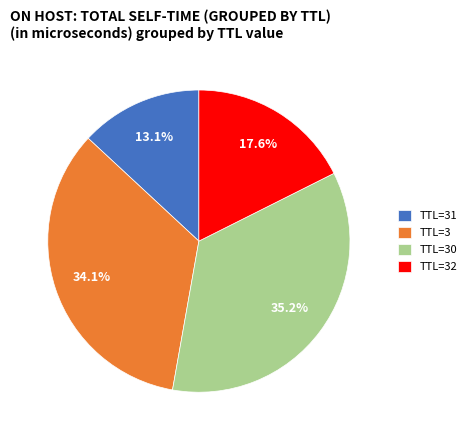

To the nearest percent, what is the average slice percentage?

25%